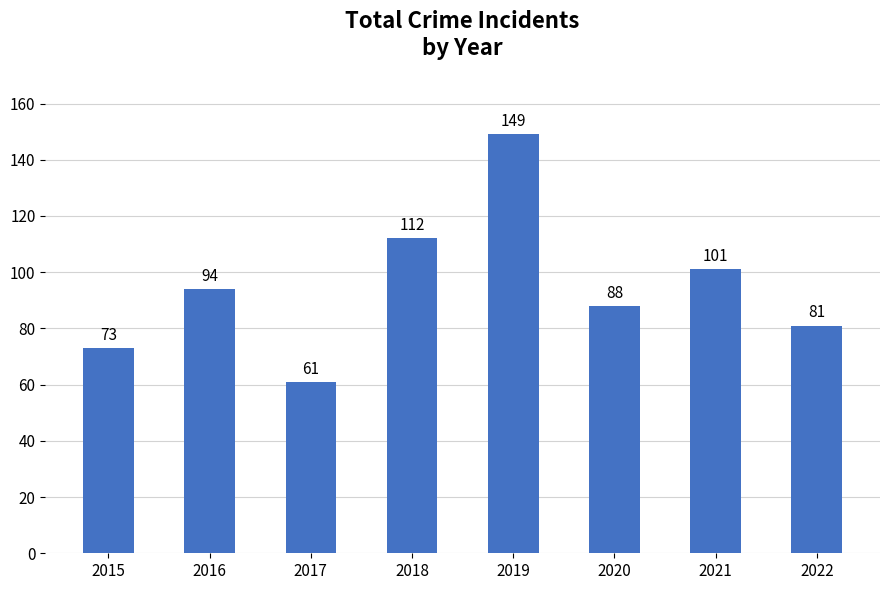

Which label corresponds to the largest value in the chart?

2019